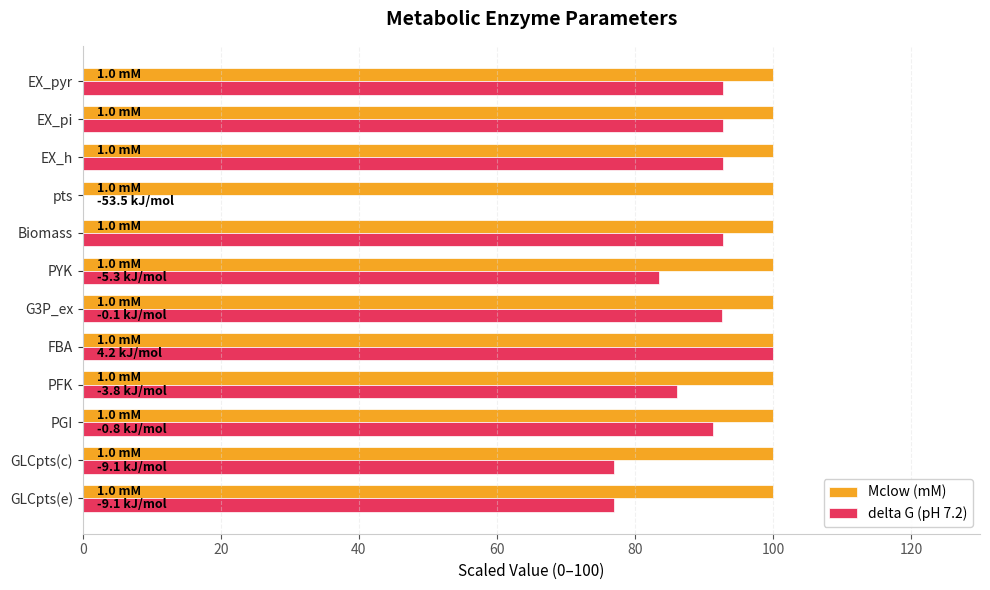

Between PFK and pts, which series saw the biggest shift?

delta G (pH 7.2)